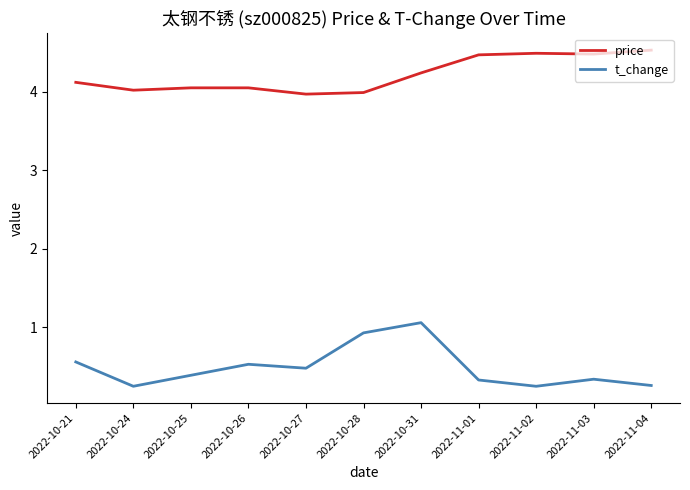

At which category is the sum across all series the highest?

2022-10-31